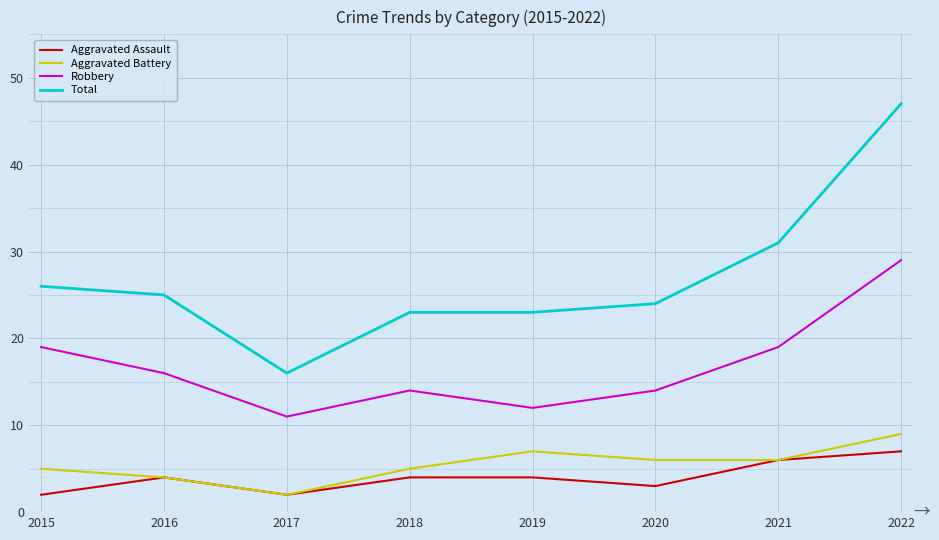

In Aggravated Battery, how many points are higher than both neighbors (excluding endpoints)?

1